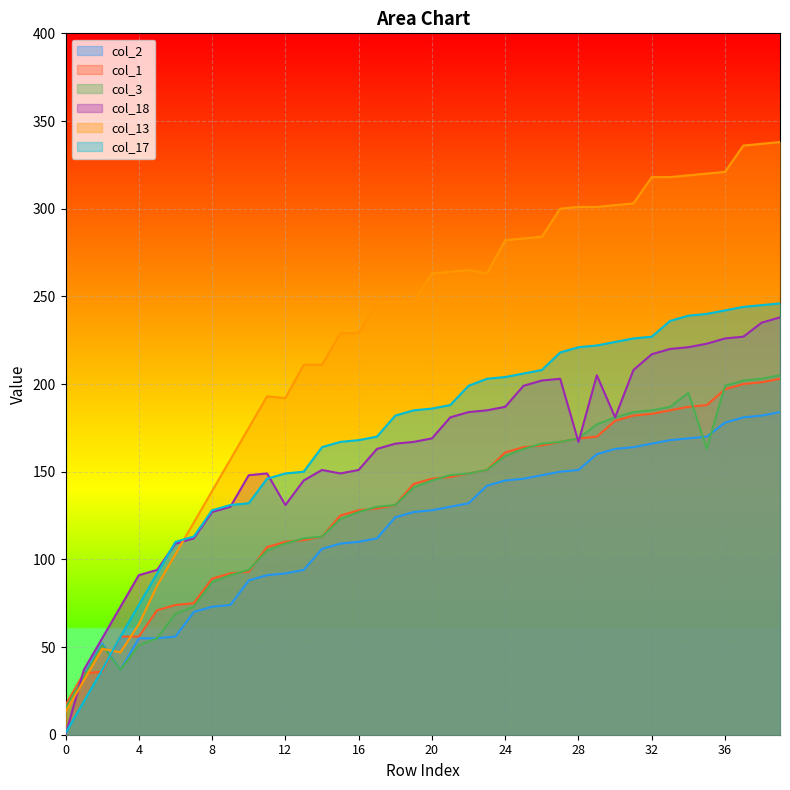

Which series has the largest range (max minus min)?

col_13